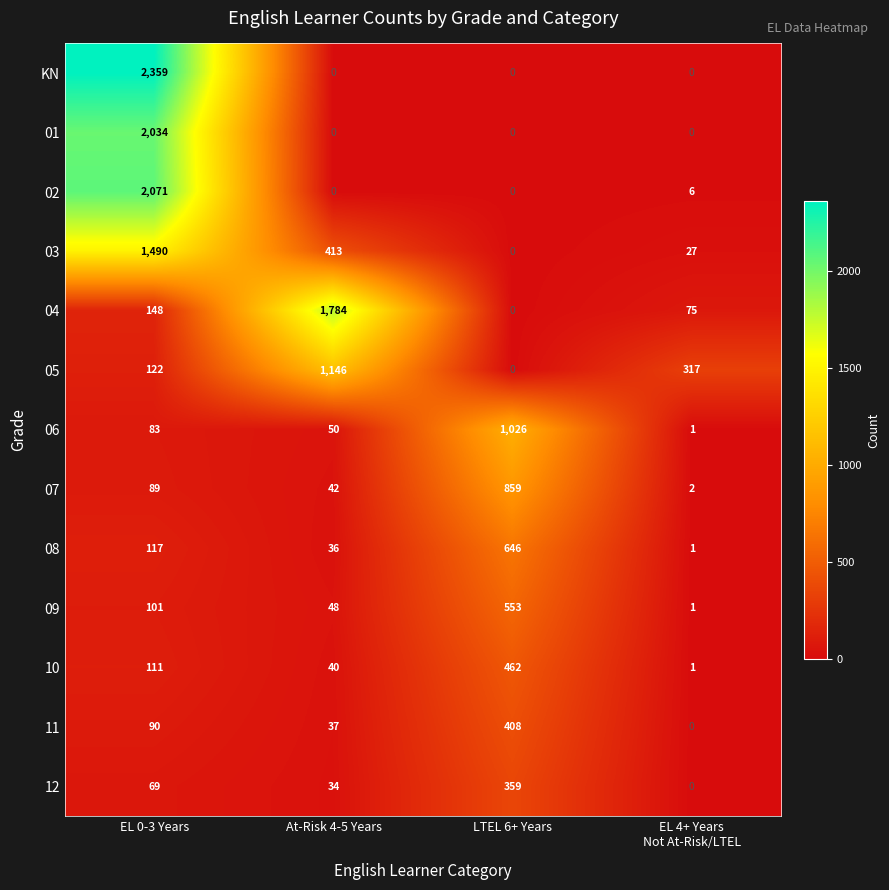

How many values in 04 are above zero?

3